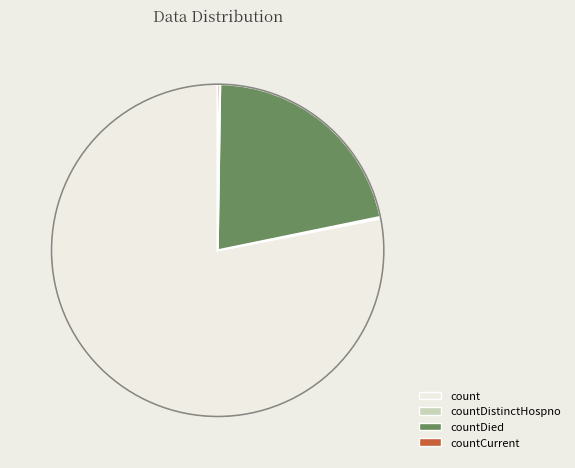

Is it true that count is 78% of the pie?

True